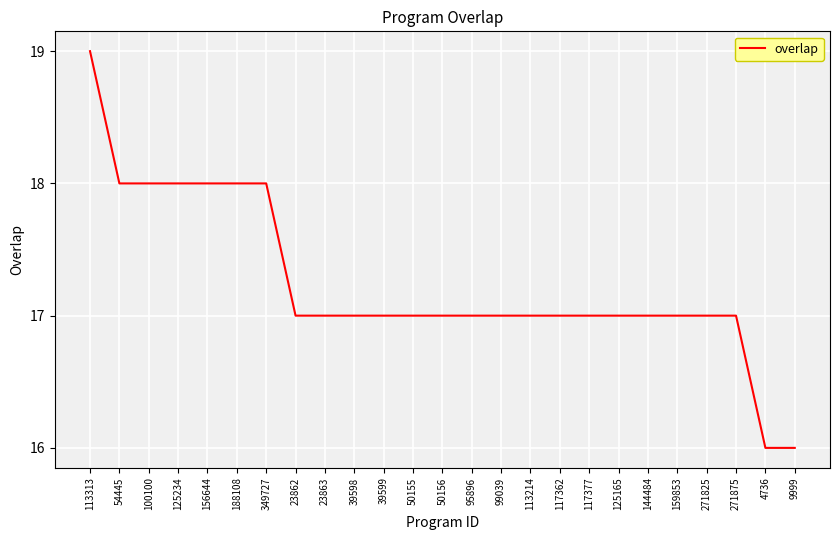

What is the ratio of the value at 117377 to the value at 125234?

0.9